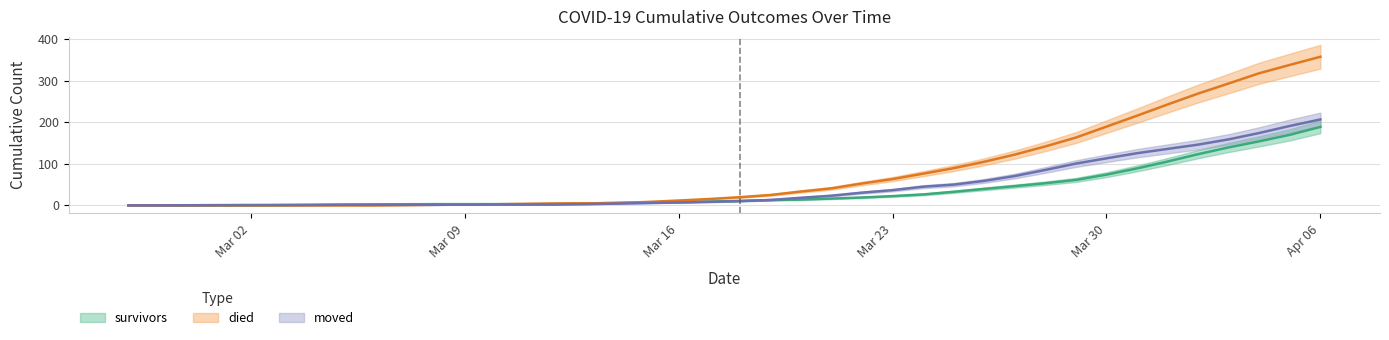

How many lines are shown in the chart?

3